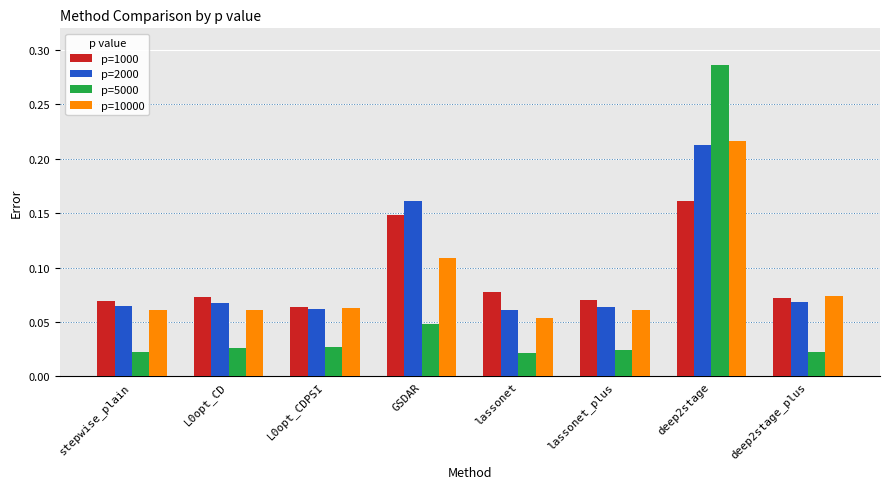

Which series has the widest spread of values?

p=5000